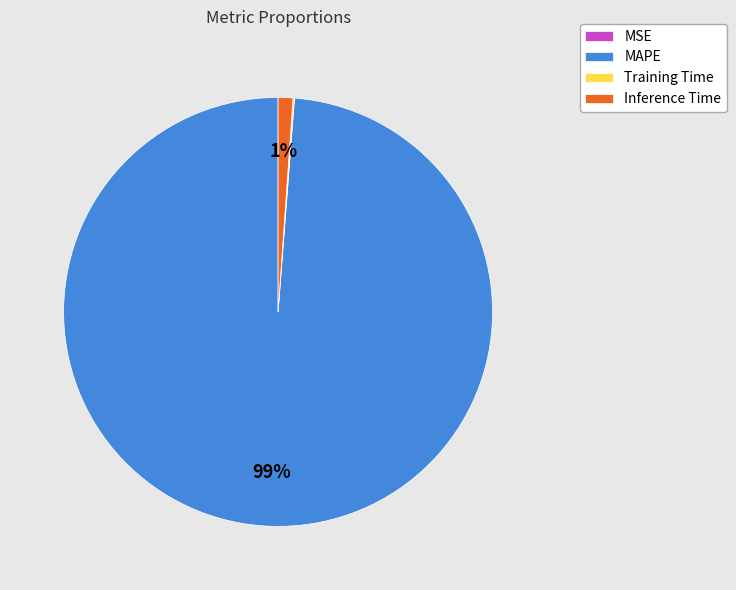

What is the majority slice?

MAPE